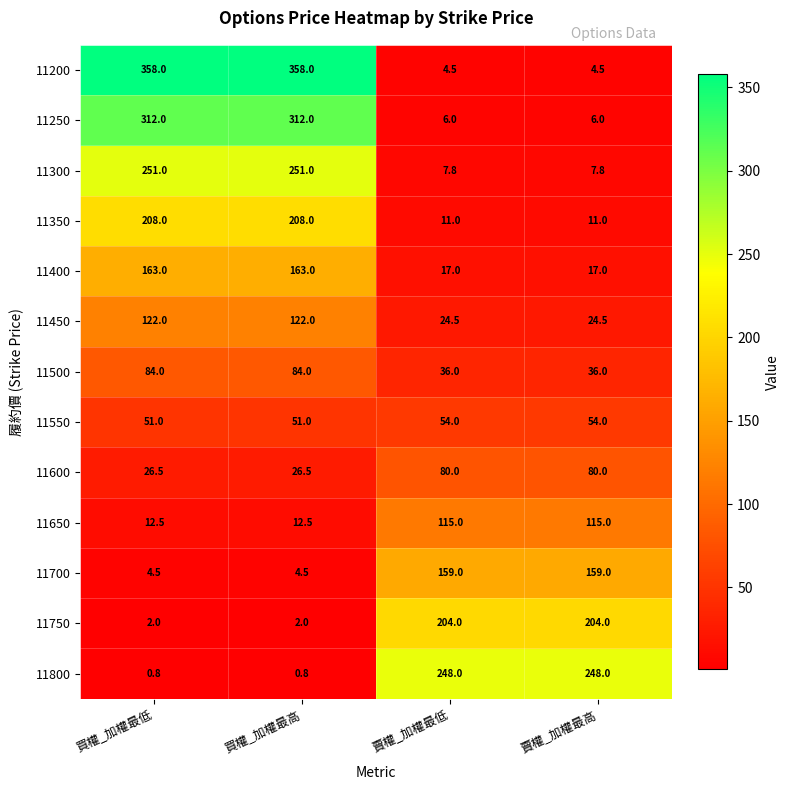

Which series changed the most between 買權_加權最低 and 賣權_加權最低?

11200